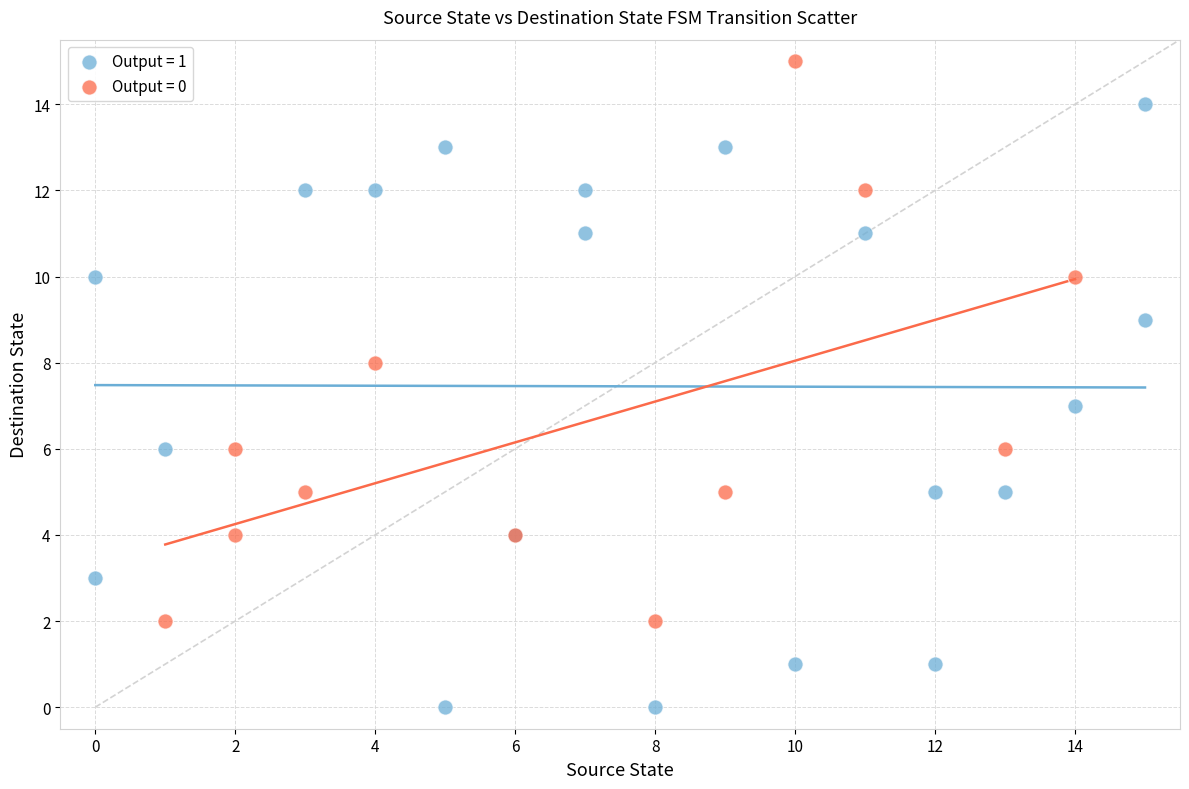

What are all the series names shown in the legend?

Output = 1, Output = 0